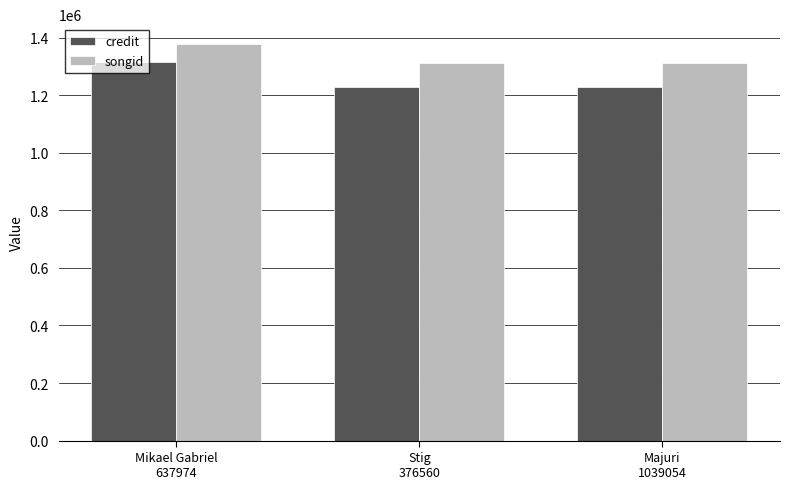

True or false: credit has a value of 367314 at Majuri
1039054.

False